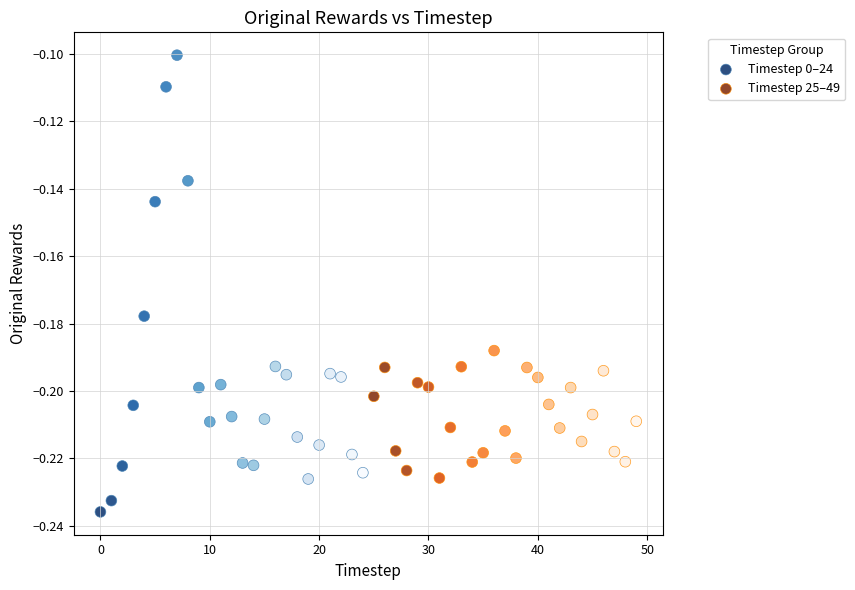

Which series reaches the minimum Y coordinate?

Timestep 0–24